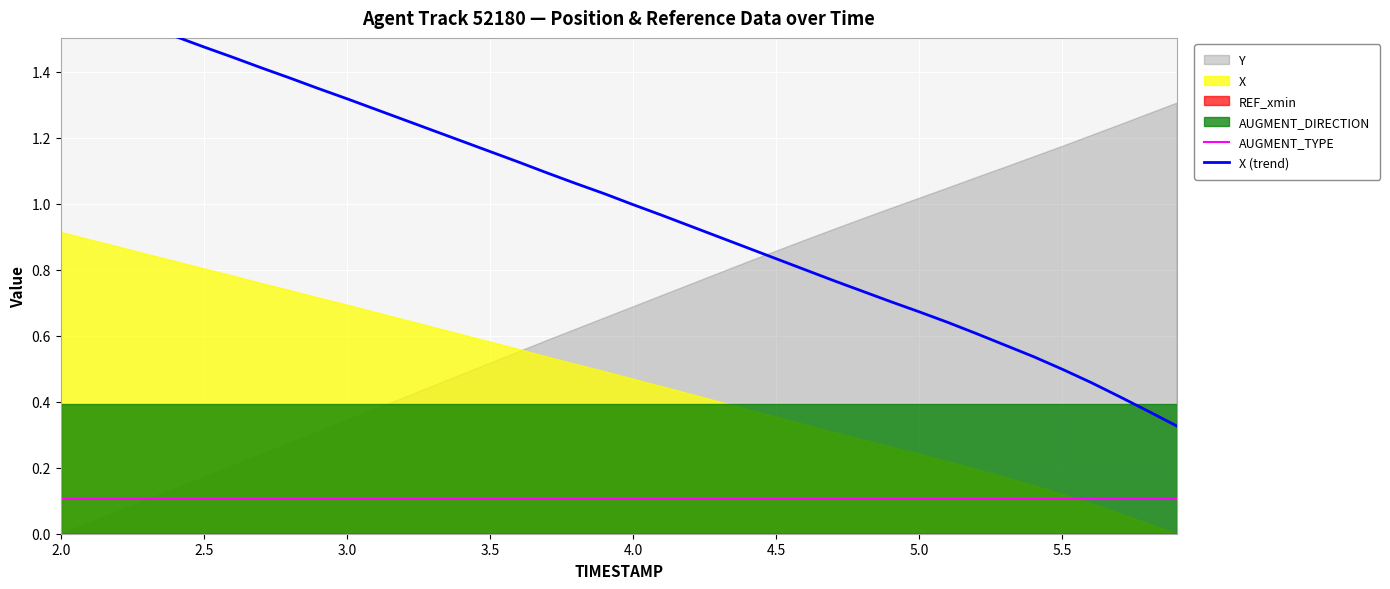

What is the value of the AUGMENT_TYPE point at the 3rd from the left?

0.1